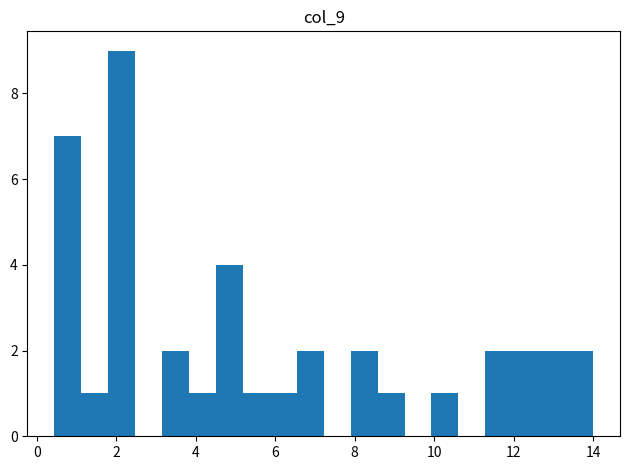

Around what value on the x-axis is the tallest bar? Give the approximate position of its centre, as read against the axis.

2.2